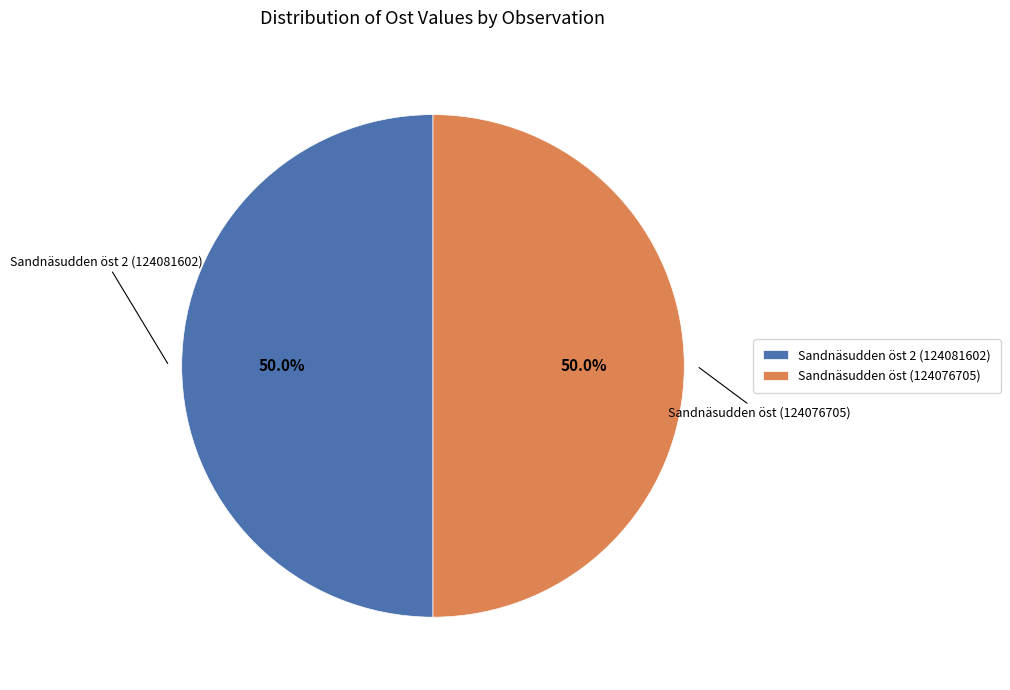

What is the ratio of the value at Sandnäsudden öst (124076705) to the value at Sandnäsudden öst 2 (124081602)?

1.0